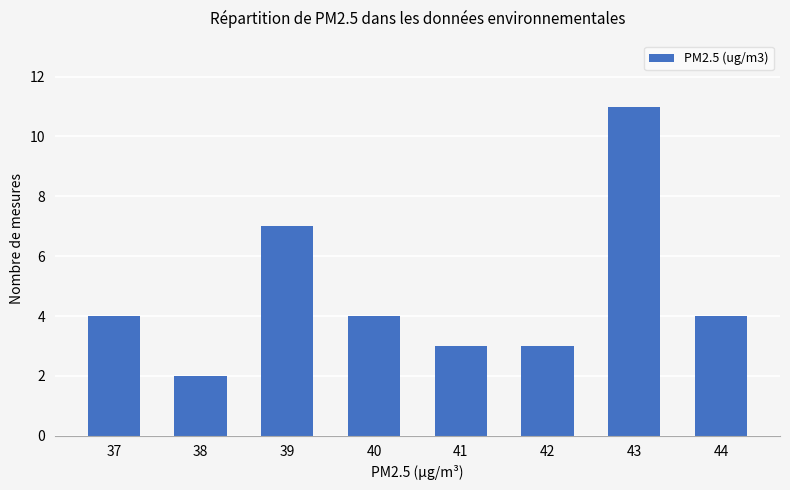

True or false: the data shows 11 at 43.

True